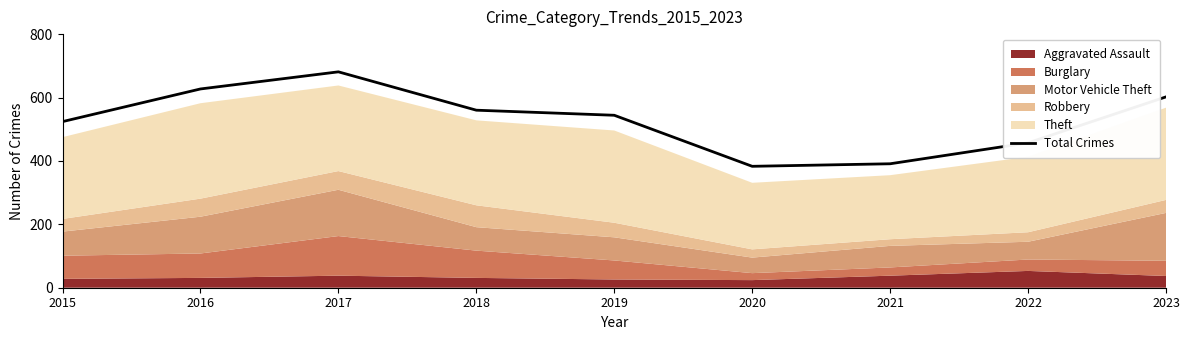

Approximately how many times larger is the value at 2022 compared to 2020?

1.2